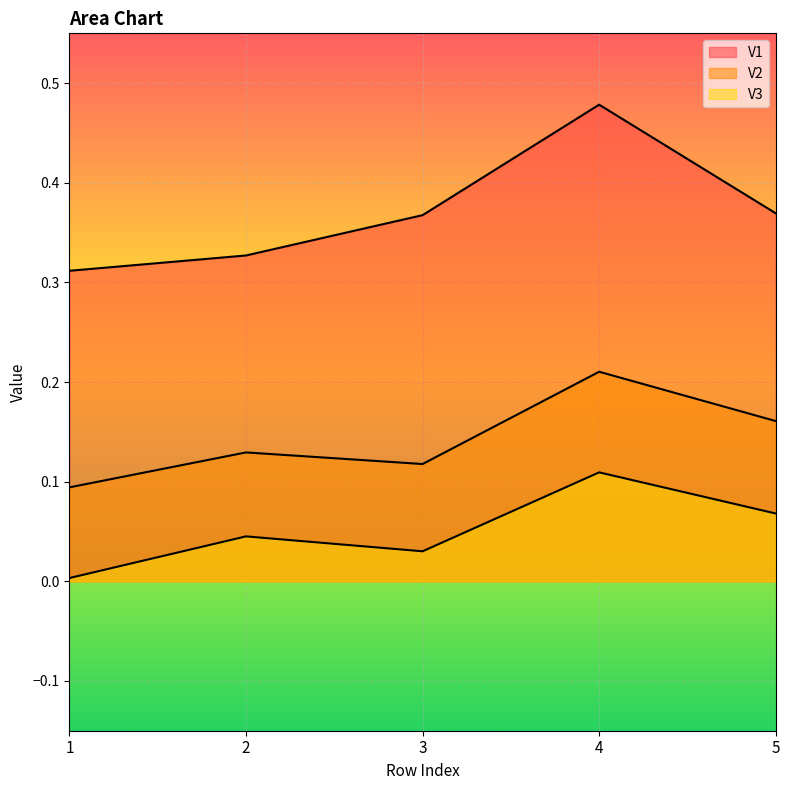

Does the chart display data point markers on the line(s)?

No